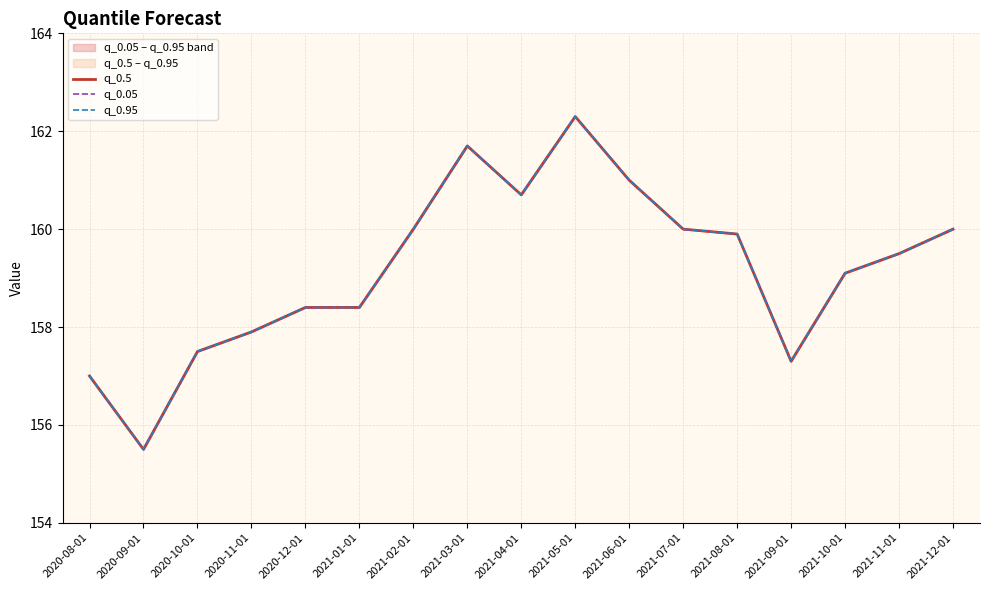

At which label is q_0.05 closest to 158?

2020-11-01